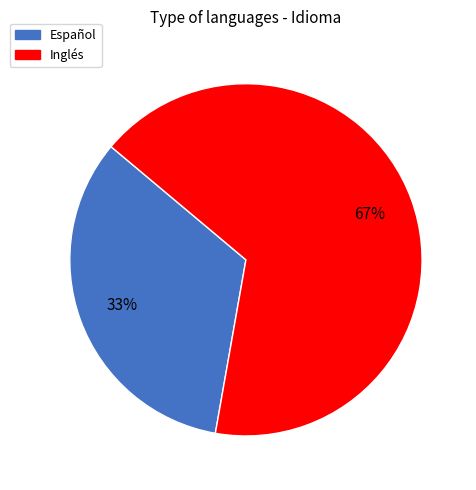

Is it true that Inglés is 57% of the pie?

False